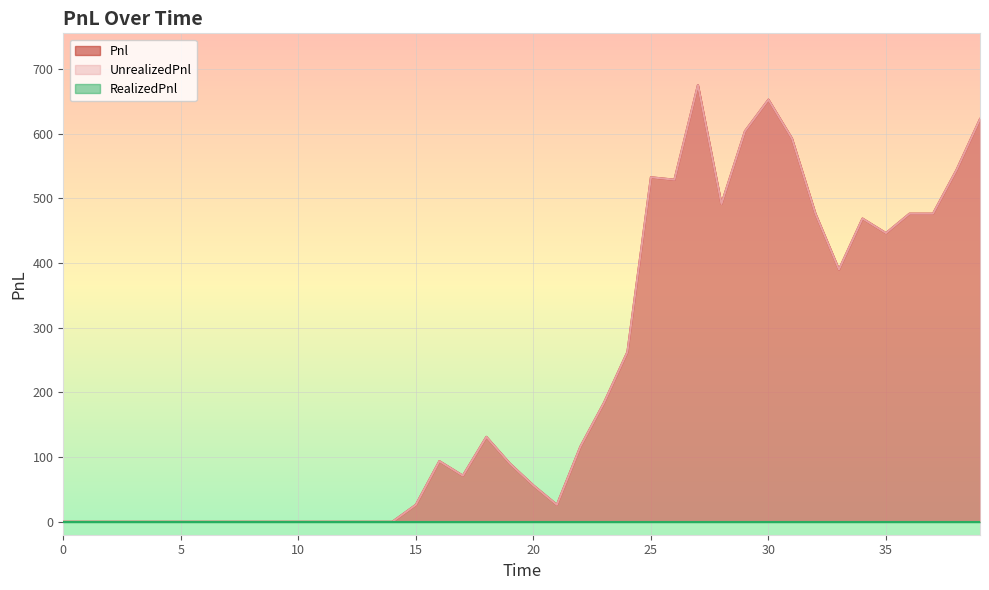

Does the chart display data point markers on the line(s)?

No